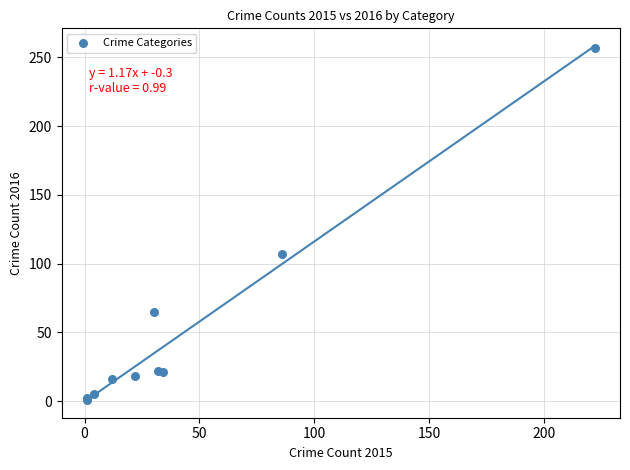

What Y value in the scatter plot is closest to 129?

107